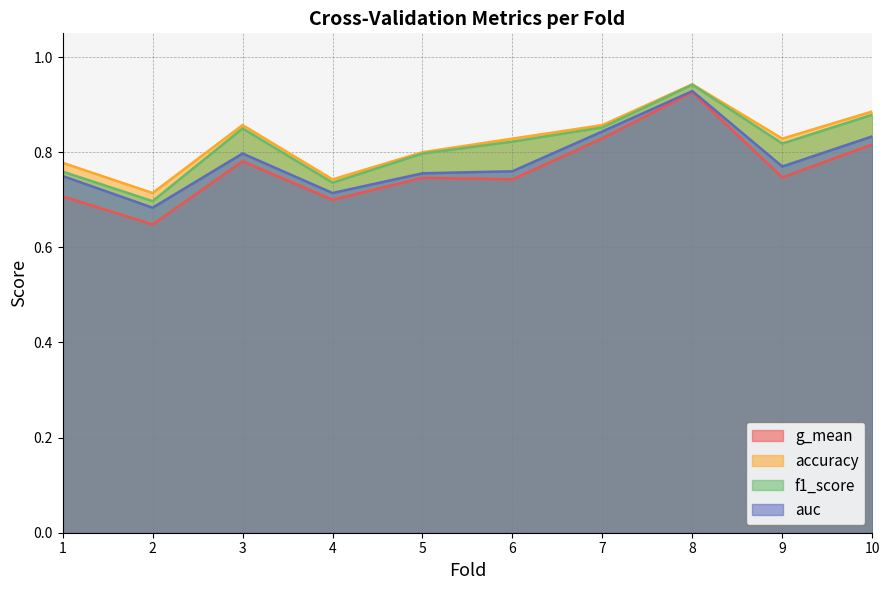

In g_mean, how many points are lower than both neighbors (excluding endpoints)?

4